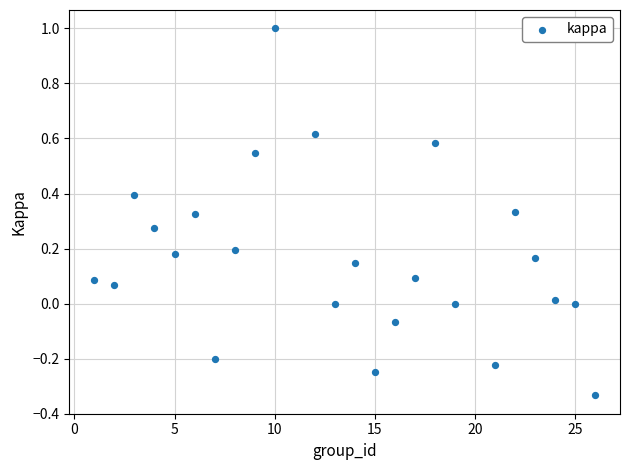

What is the range of X values (max minus min)?

25.0